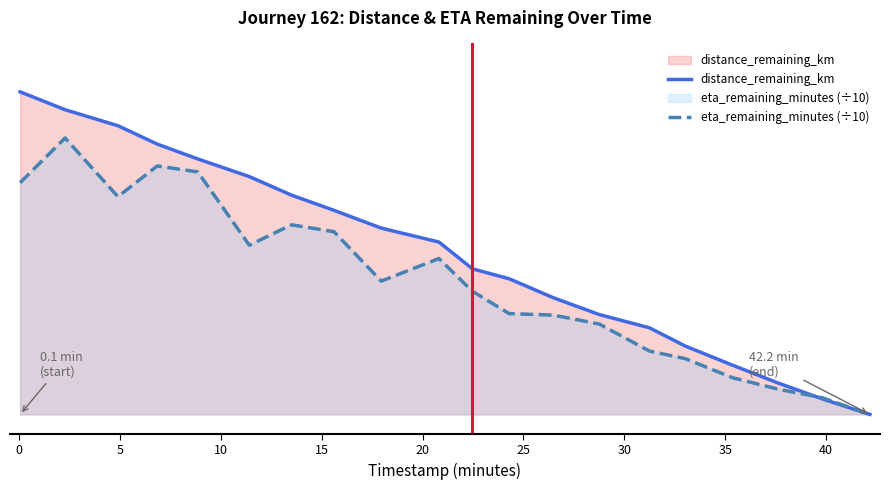

Where is eta_remaining_minutes (÷10) nearest to the value 2?

35